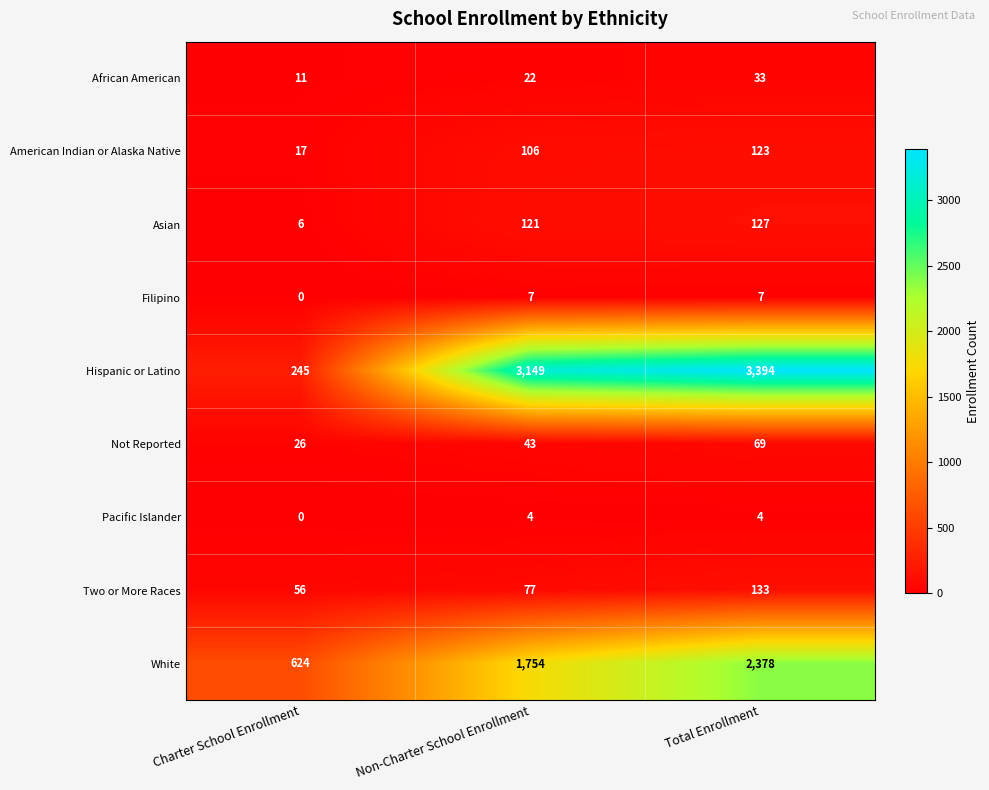

At which label is Not Reported closest to 47?

Non-Charter School Enrollment